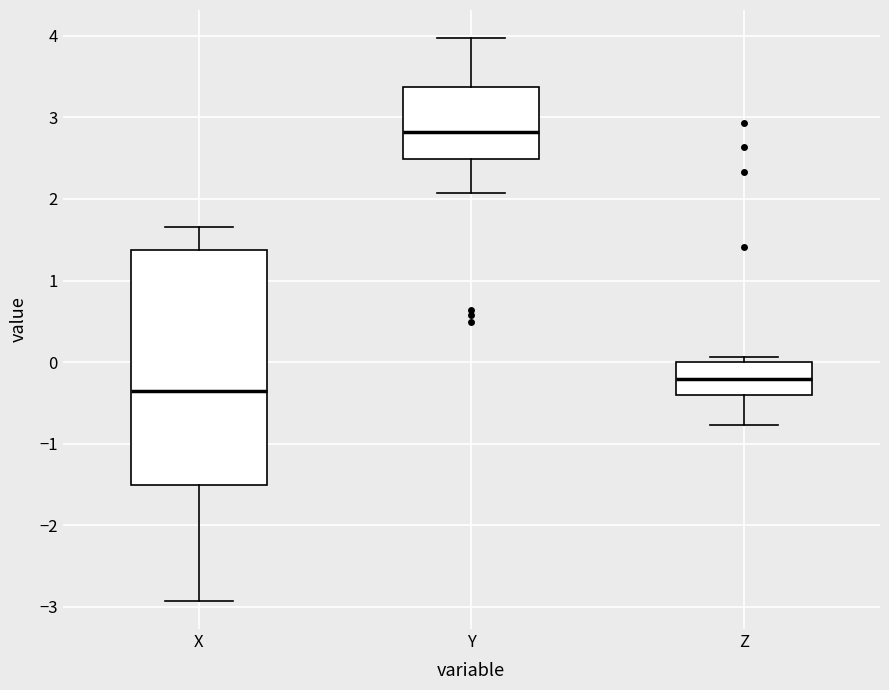

Reading left to right, transcribe this box plot: for each box, give where its median line is, the range the box spans, and where its two whiskers end, as read against the y-axis. The values are not printed on the chart, so give them approximately, as read against the axis.

X: median -0.4, box -1.5 to 1.4, whiskers -2.9 to 1.7
Y: median 2.8, box 2.5 to 3.4, whiskers 2.1 to 4.0
Z: median -0.2, box -0.4 to 0.0, whiskers -0.8 to 0.1